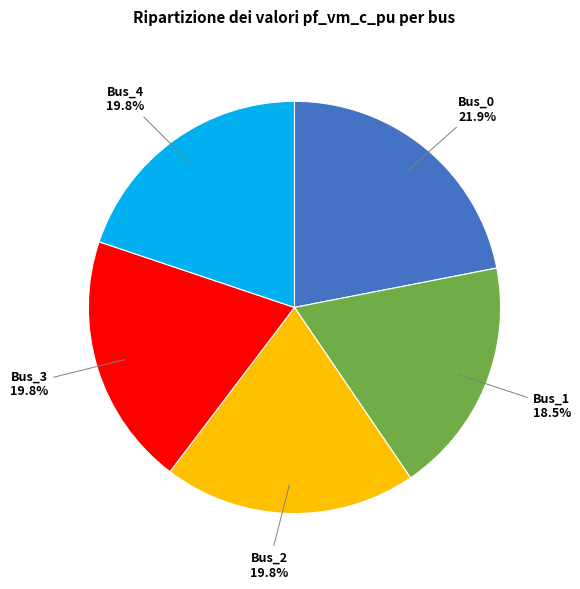

Is there any slice that represents more than half of the pie?

No